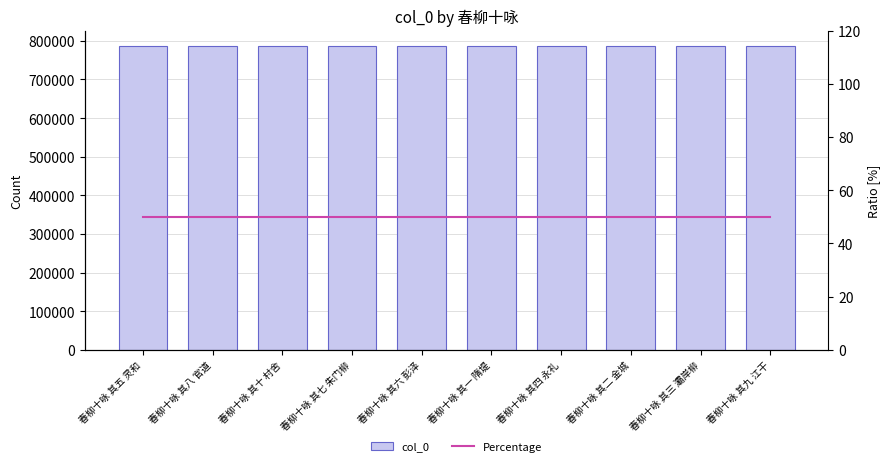

Reading left to right, list all the values displayed in this chart.

col_0: 786984	786987	786989	786986	786985	786980	786983	786981	786982	786988
Percentage: 50	50	50	50	50	50	50	50	50	50